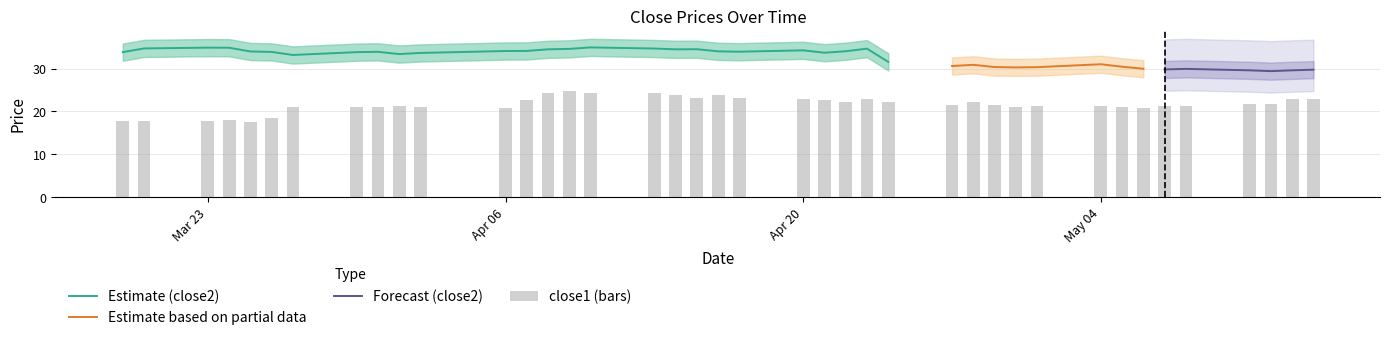

The value of Estimate (close2) at Mar 23 is 60.8. True or false?

False